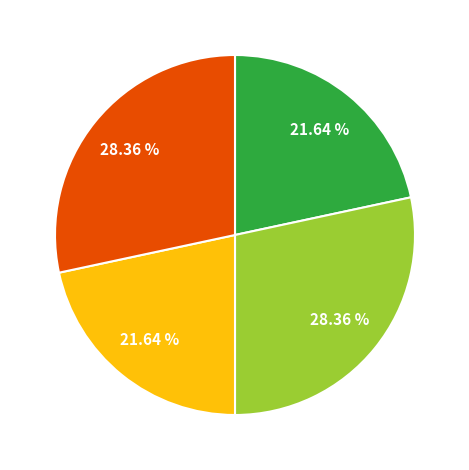

Is there any slice that represents more than half of the pie?

No